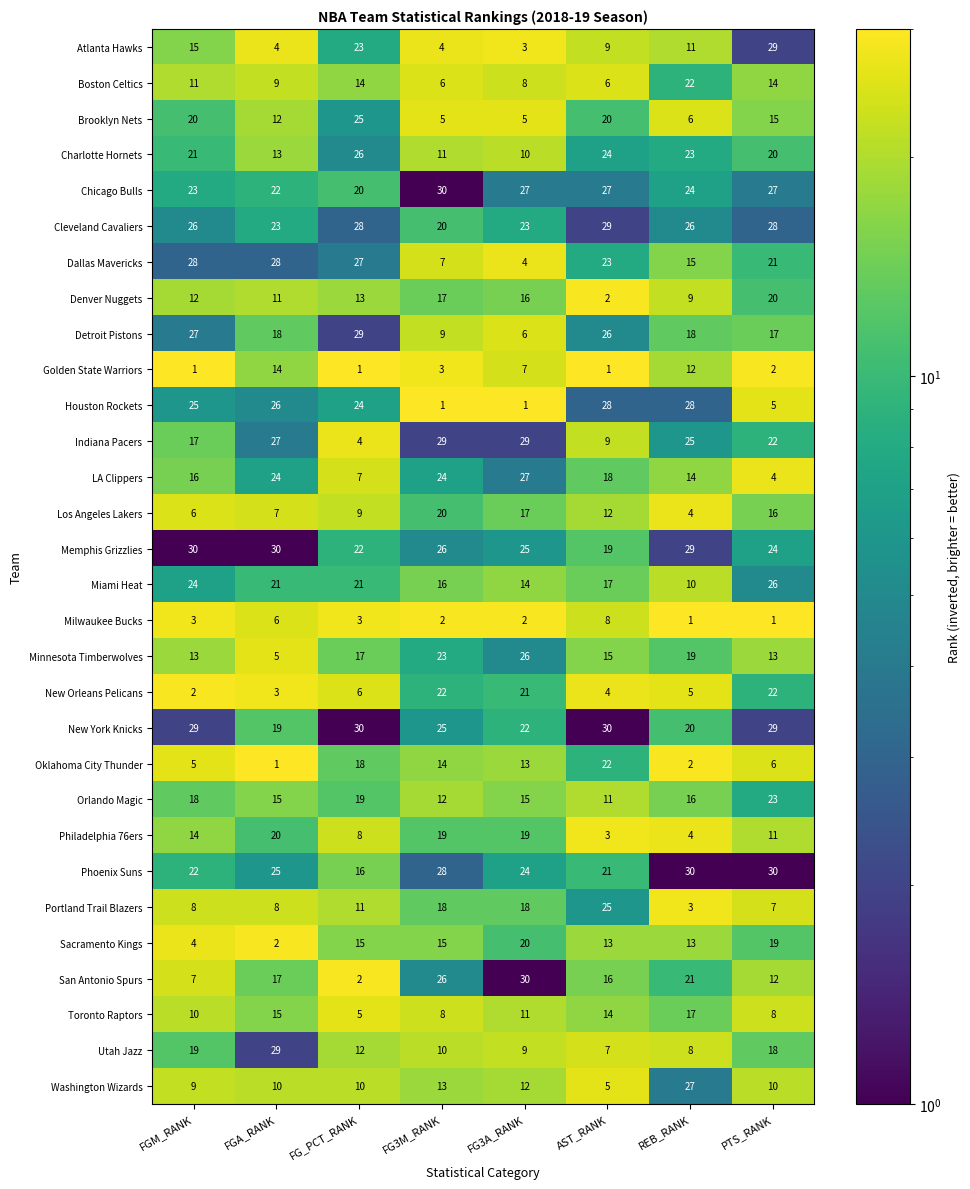

What is the maximum value for Portland Trail Blazers?

25